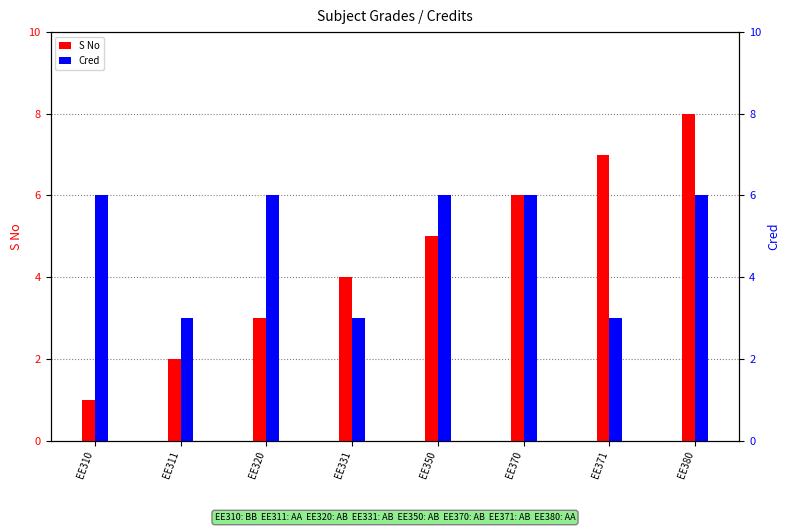

Count the Cred values in the range 3 to 6.

8